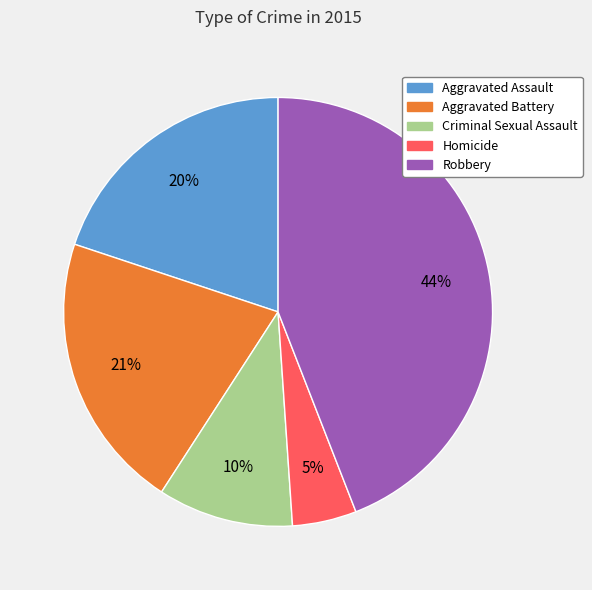

True or false: Aggravated Assault accounts for 20% of the total.

True